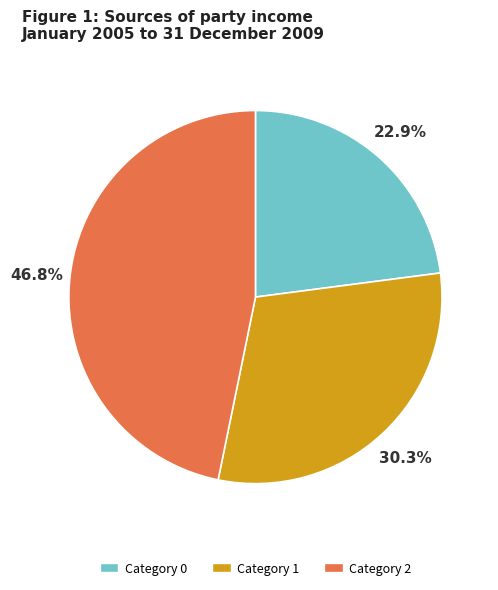

To the nearest percent, what is the average slice percentage?

33%